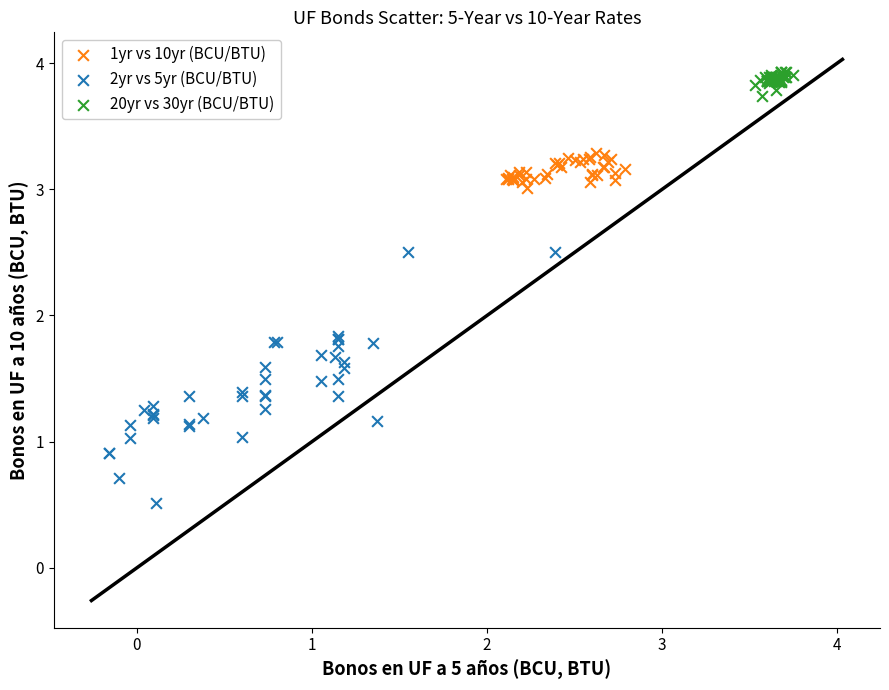

What are all the series names shown in the legend?

1yr vs 10yr (BCU/BTU), 2yr vs 5yr (BCU/BTU), 20yr vs 30yr (BCU/BTU)